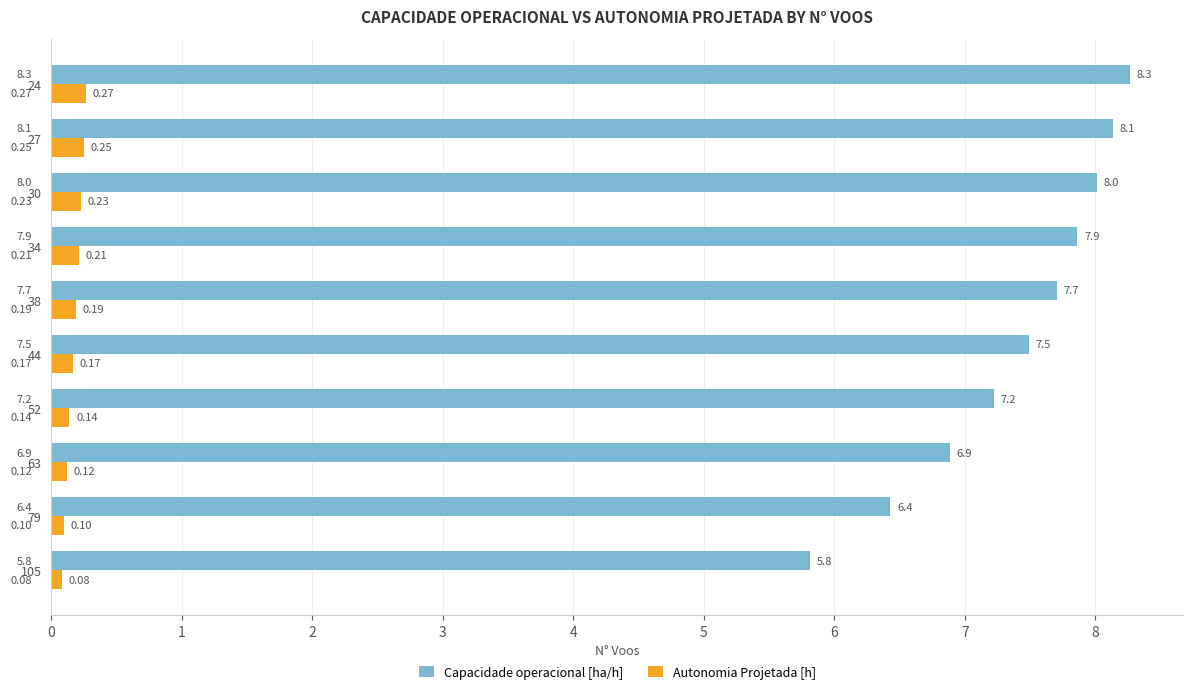

What is the average value of the Capacidade operacional [ha/h] series?

7.4